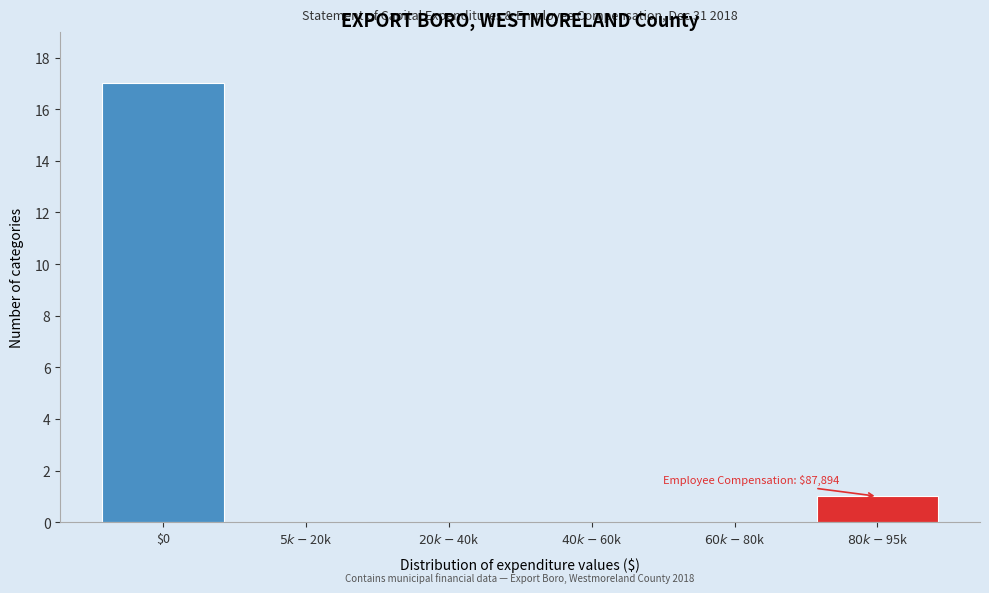

Which category has the highest value across all series?

$0